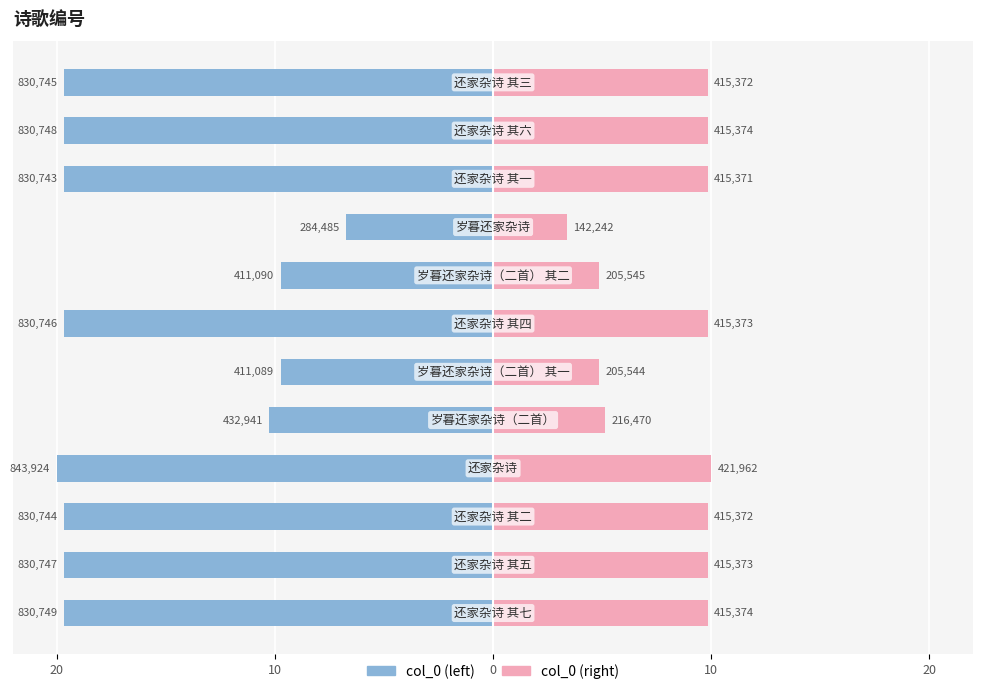

At 0, list the series in order from smallest to largest.

col_0 (left), col_0 (right)